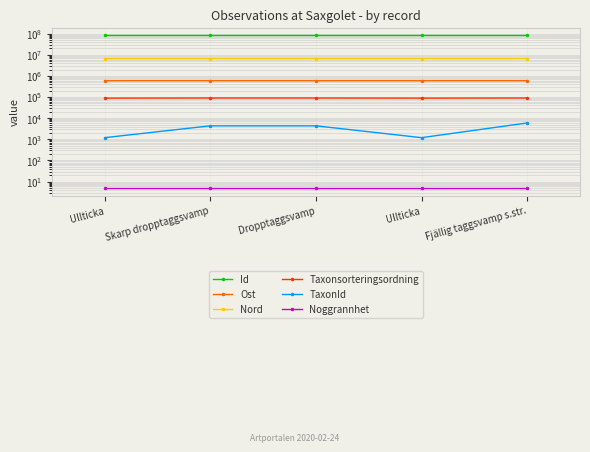

True or false: TaxonId and Nord cross at least once.

False